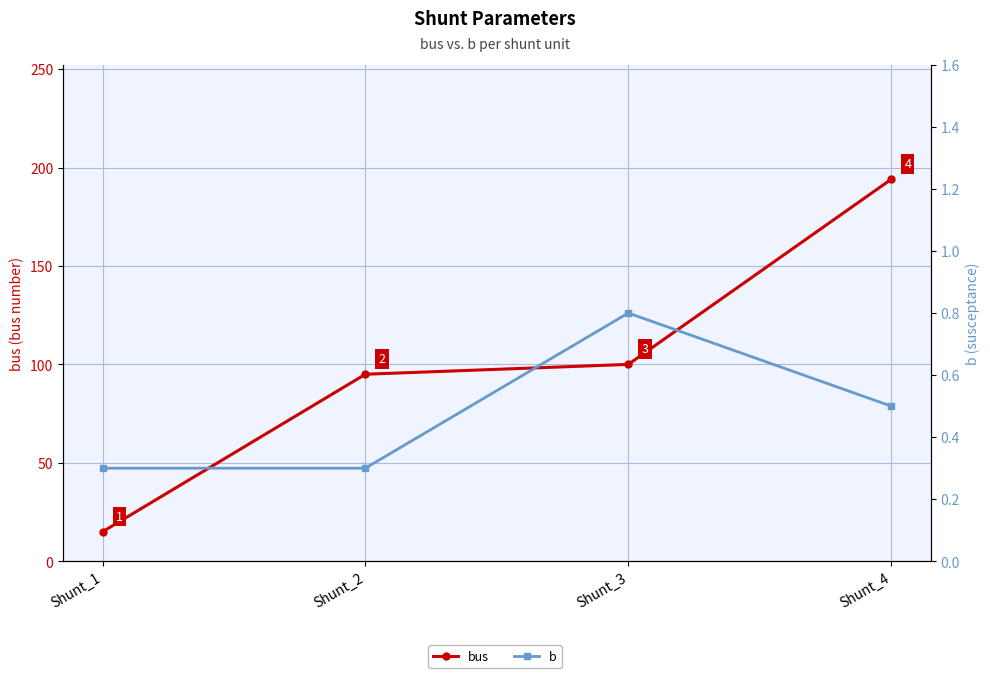

Reading left to right, what are all the values shown in this chart?

bus: 15.0	95.0	100.0	194.0
b: 0.3	0.3	0.8	0.5